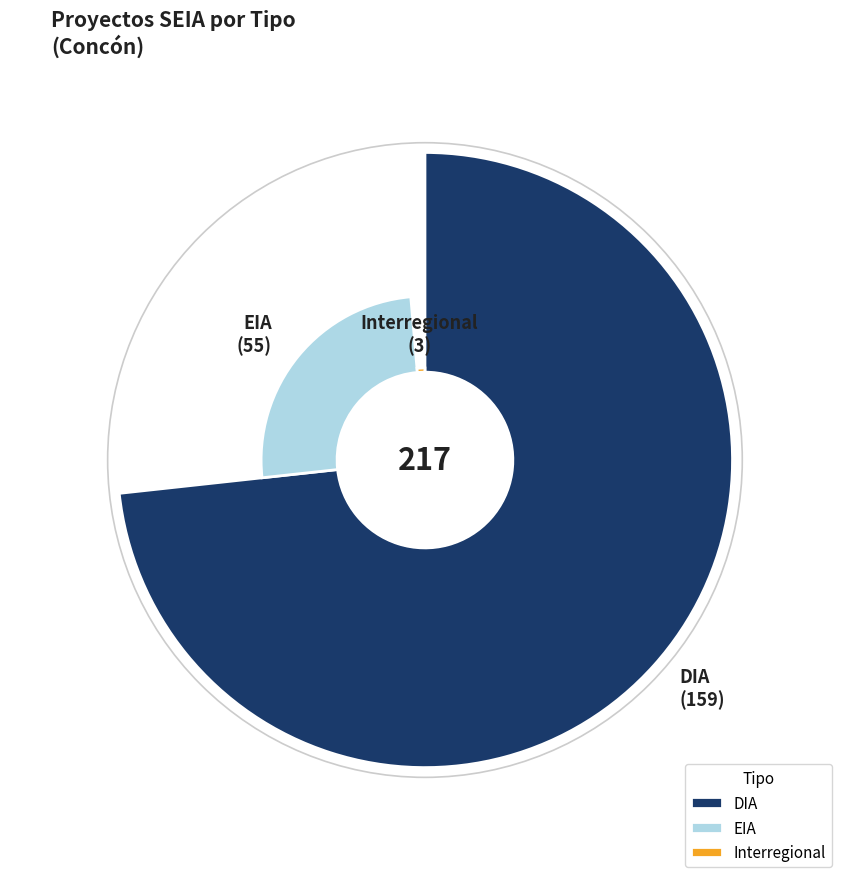

Approximately how many times larger is the value at DIA compared to Interregional?

53.0